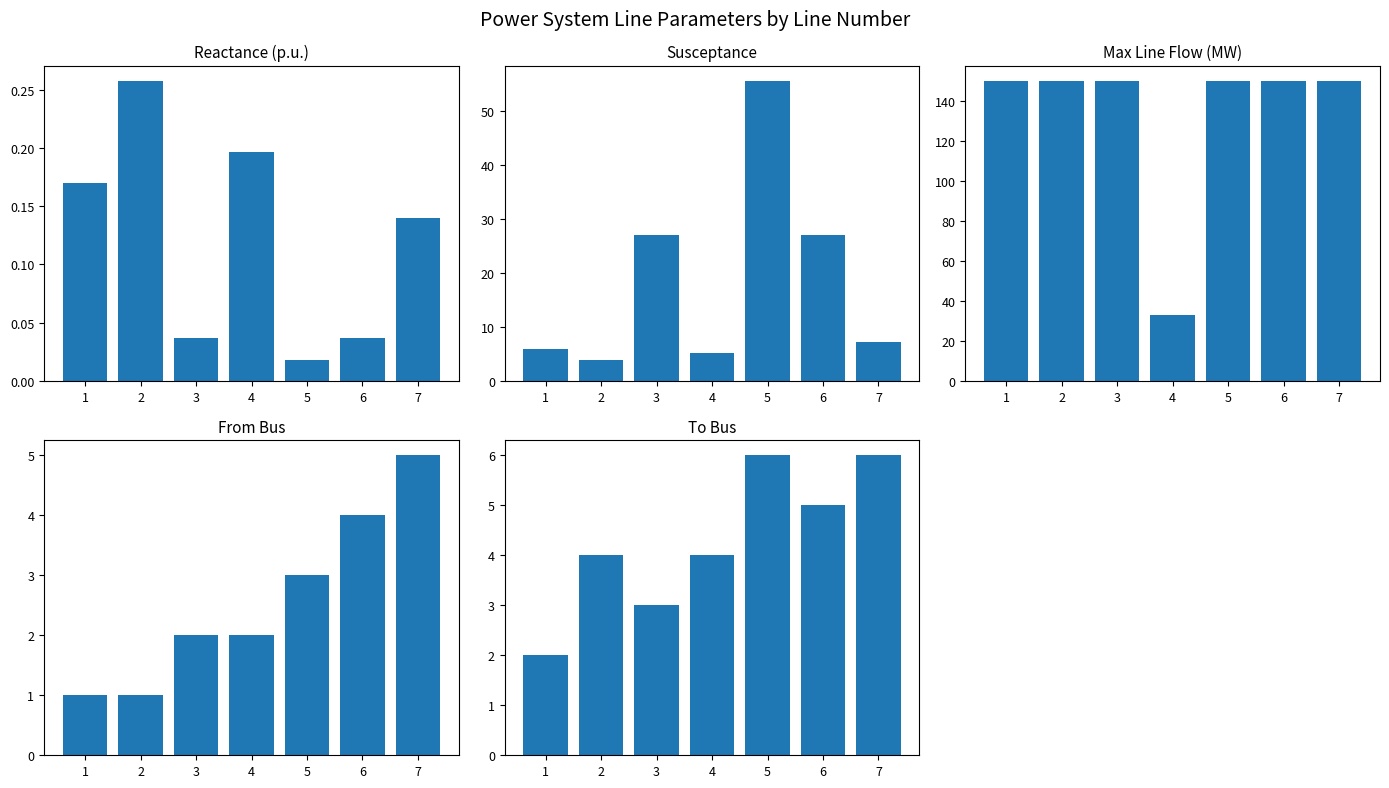

Where is To Bus nearest to the value 4?

2